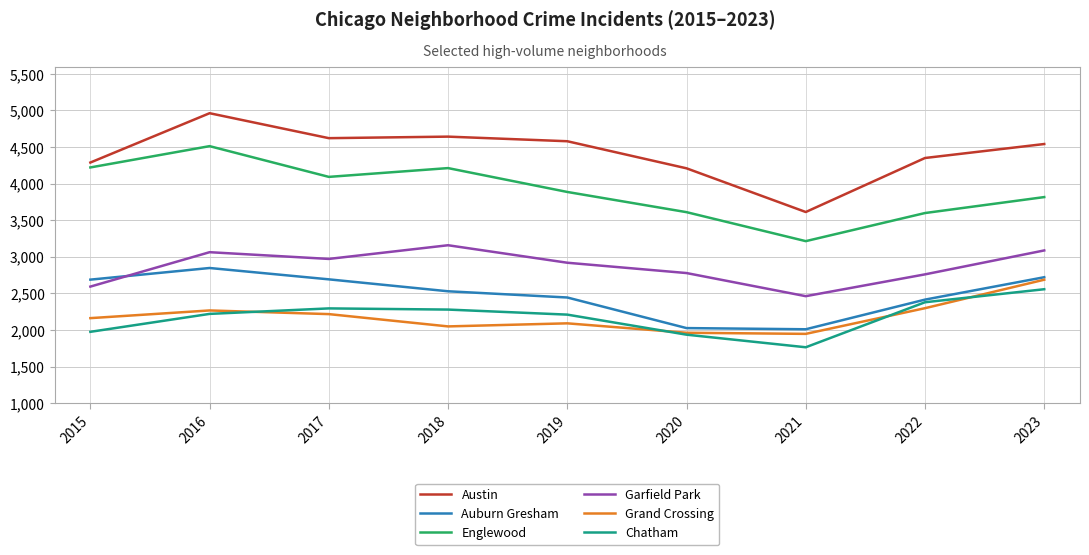

Is it true that Auburn Gresham equals 4166 at 2016?

False